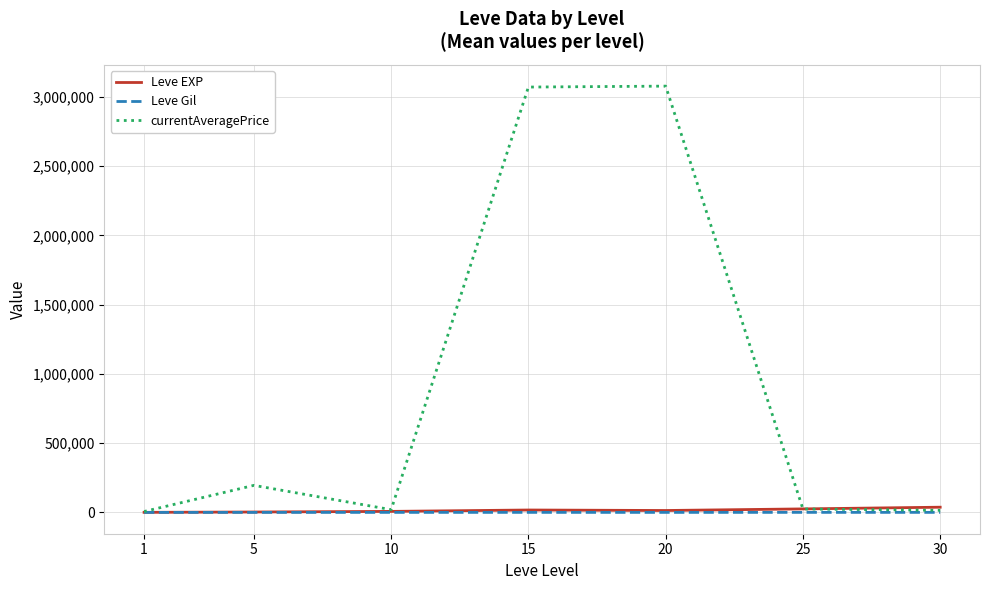

Is the value of Leve Gil at 5 greater than the value of Leve EXP at 30?

No